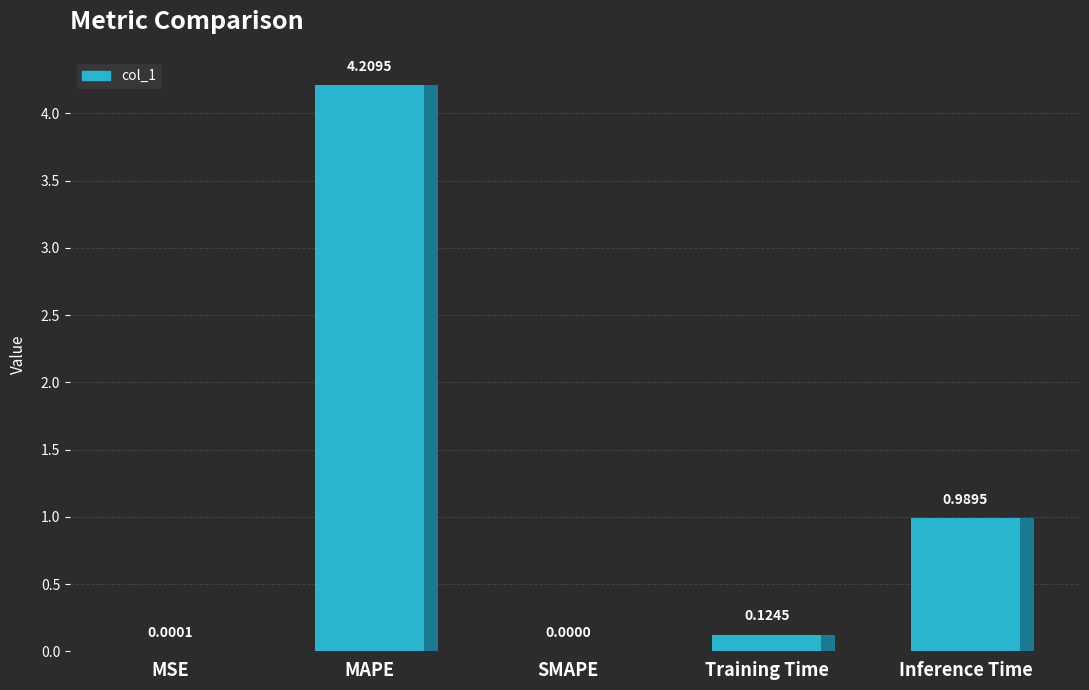

What is the sum of the values at MAPE and Training Time?

4.3